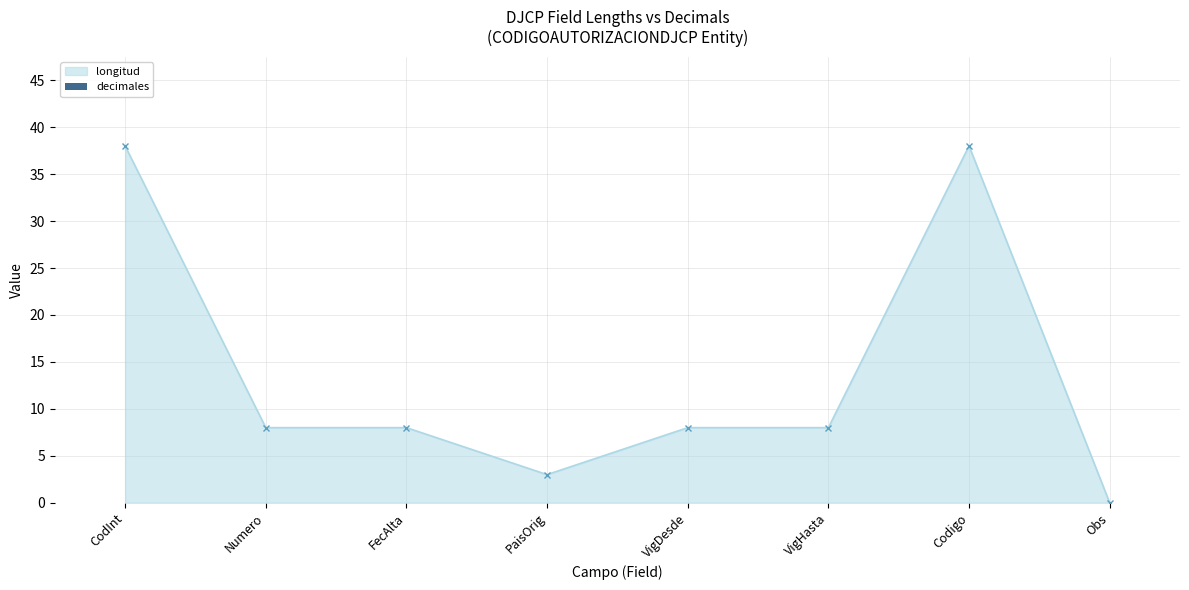

What is the difference between the second highest and minimum values?

38